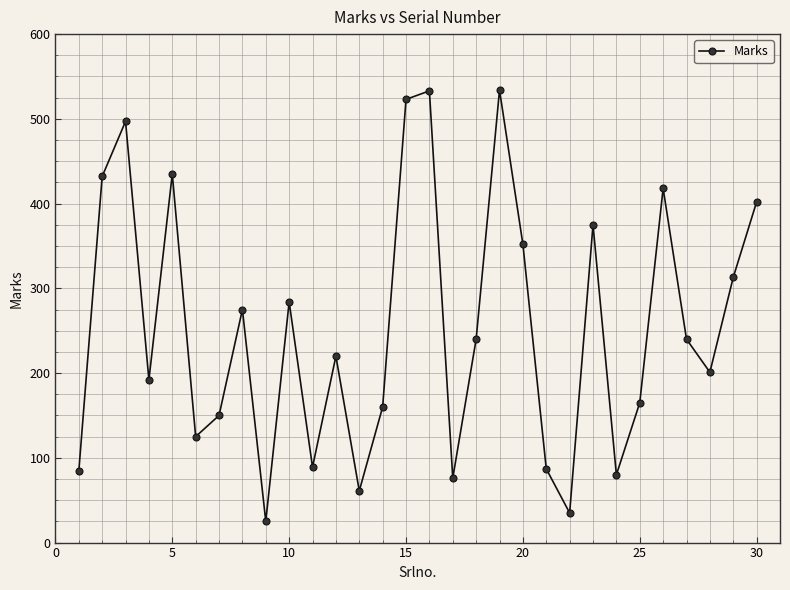

What is the sum of all values?

7603